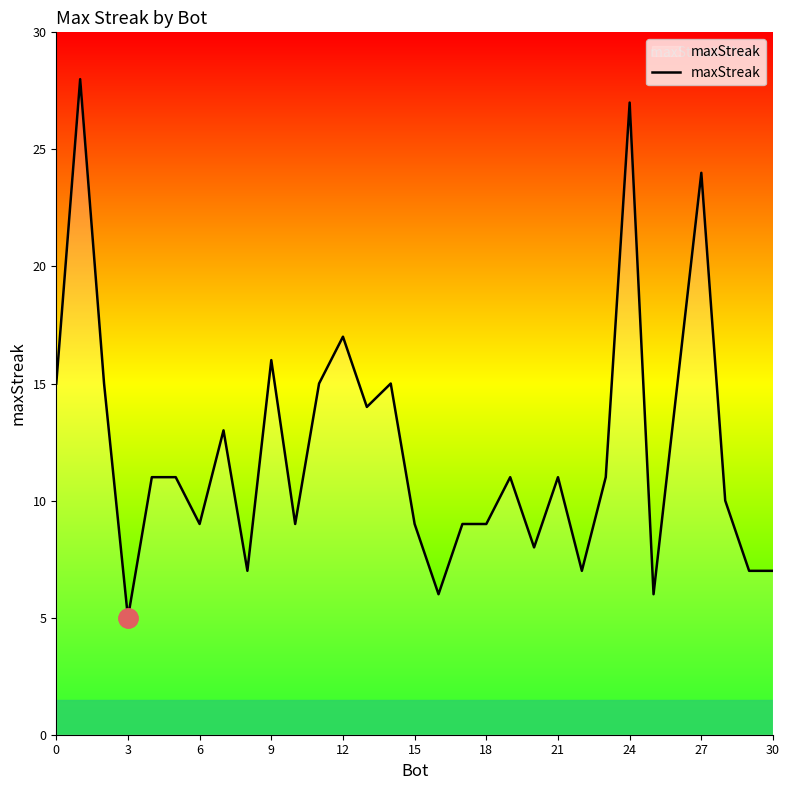

What is the maximum value shown in the chart?

28